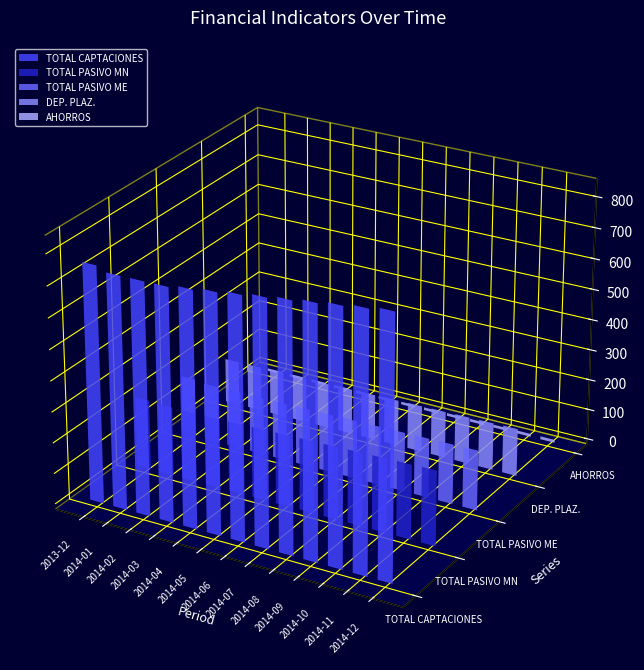

Between 2014-03 and 2014-05, which series saw the biggest shift?

TOTAL CAPTACIONES